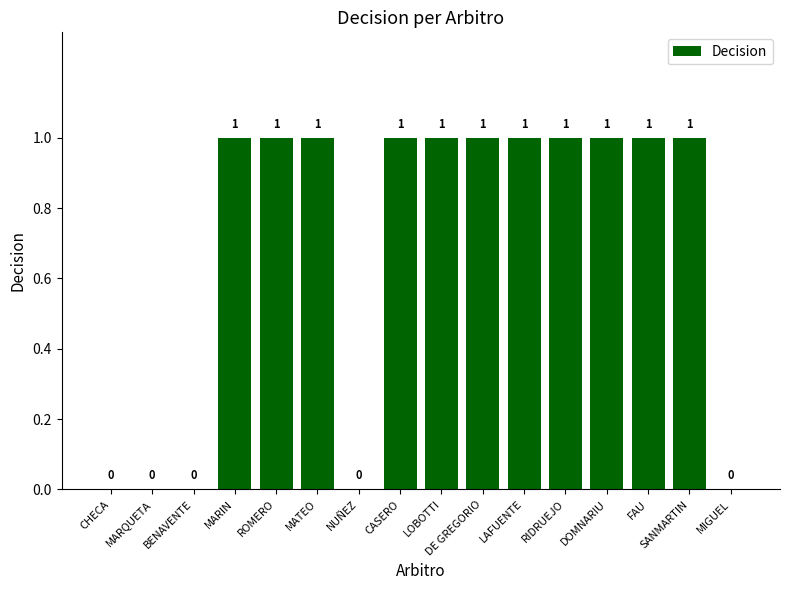

Is it true that the value at SANMARTIN is 1?

True